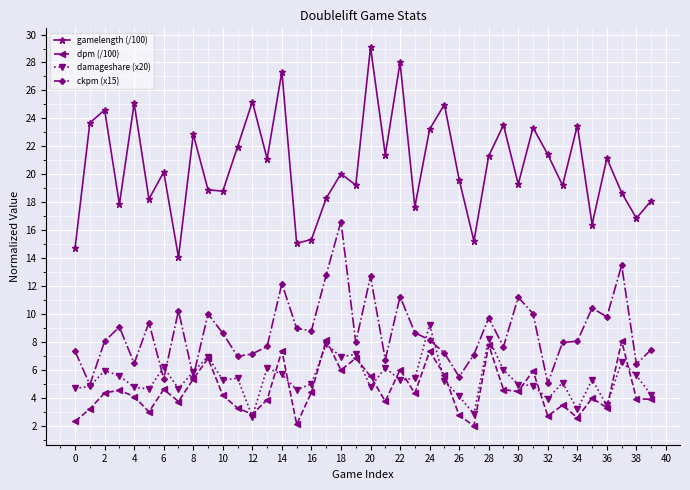

Which series has the largest range (max minus min)?

gamelength (/100)